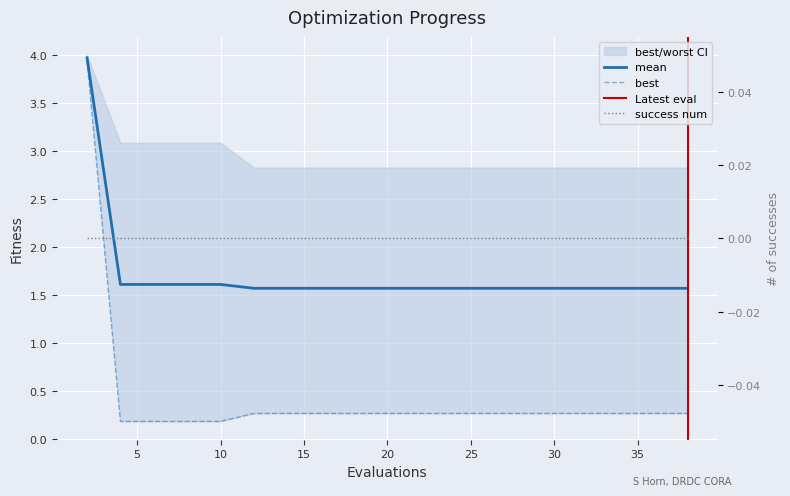

Between 4 and 32, which is larger?

4